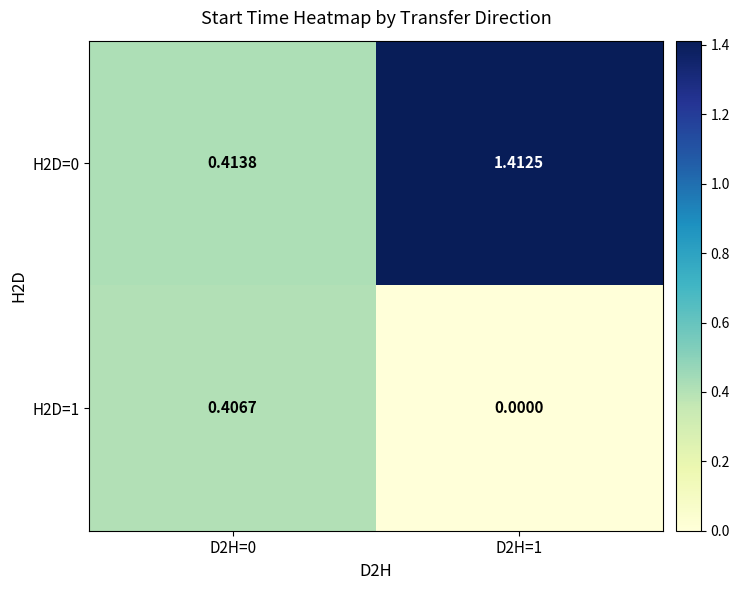

Is the value of H2D=1 at D2H=0 greater than the value of H2D=0 at D2H=0?

No